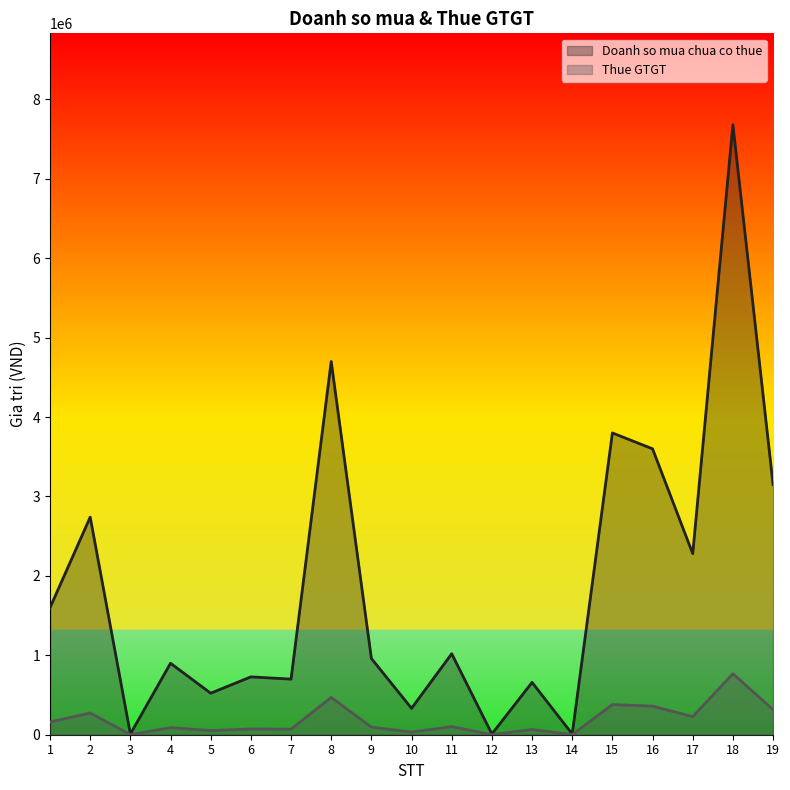

Reading left to right, transcribe all the data shown in this chart.

Doanh so mua chua co thue: 1=1600000	2=2740000	3=9091	4=900000	5=522643	6=728658	7=700000	8=4700000	9=960000	10=332504	11=1020000	12=9091	13=659271	14=9091	15=3800000	16=3600000	17=2280000	18=7680000	19=3150000
Thue GTGT: 1=160000	2=274000	3=909	4=90000	5=52264	6=72867	7=70000	8=470000	9=96000	10=33249	11=102000	12=909	13=65928	14=909	15=380000	16=360000	17=228000	18=768000	19=315000